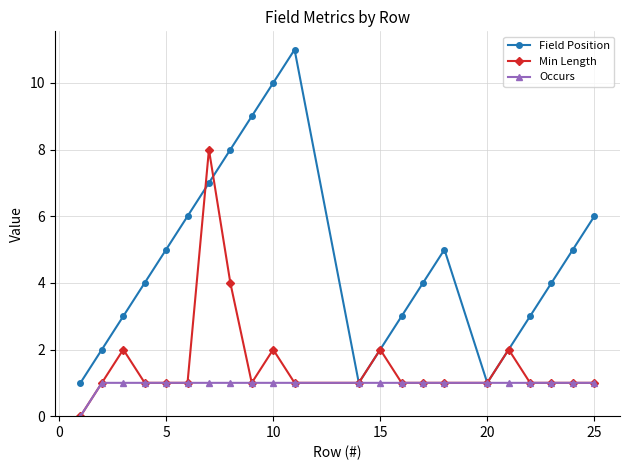

List the series in order of their peak value, lowest first.

Occurs, Min Length, Field Position